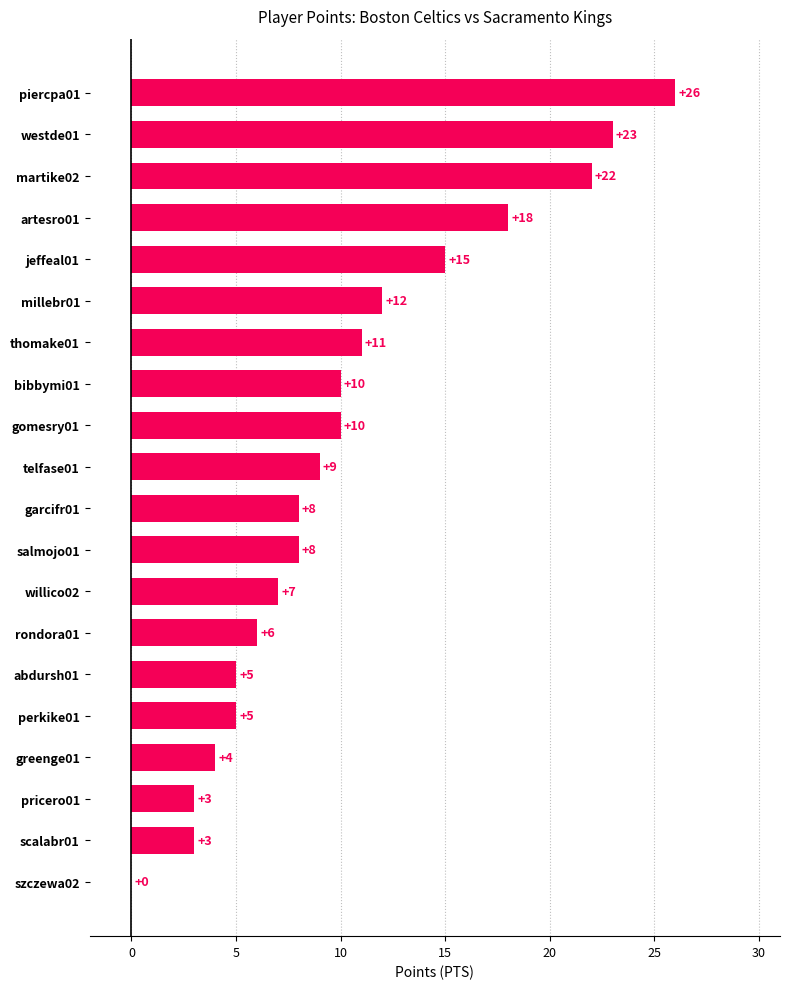

Reading bottom to top, what are all the values shown in this chart?

szczewa02=0	scalabr01=3	pricero01=3	greenge01=4	perkike01=5	abdursh01=5	rondora01=6	willico02=7	salmojo01=8	garcifr01=8	telfase01=9	gomesry01=10	bibbymi01=10	thomake01=11	millebr01=12	jeffeal01=15	artesro01=18	martike02=22	westde01=23	piercpa01=26